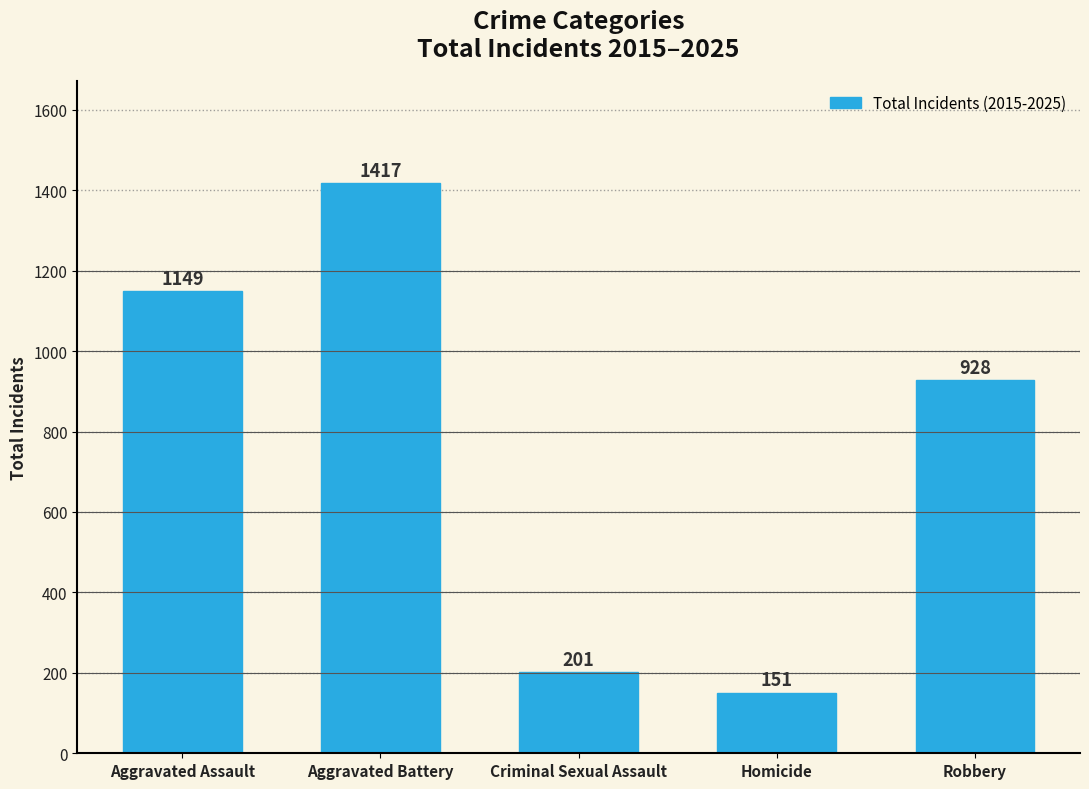

What is the value of the 5th bar from the left?

928